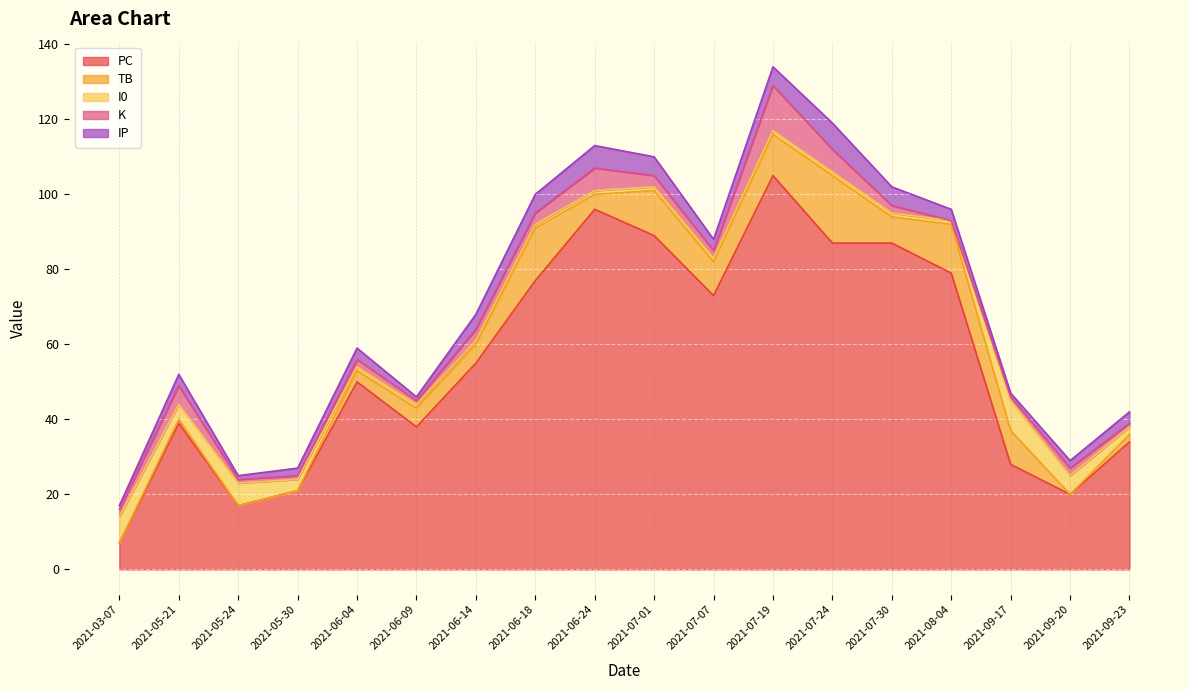

Is it true that K equals 5 at 2021-06-14?

False